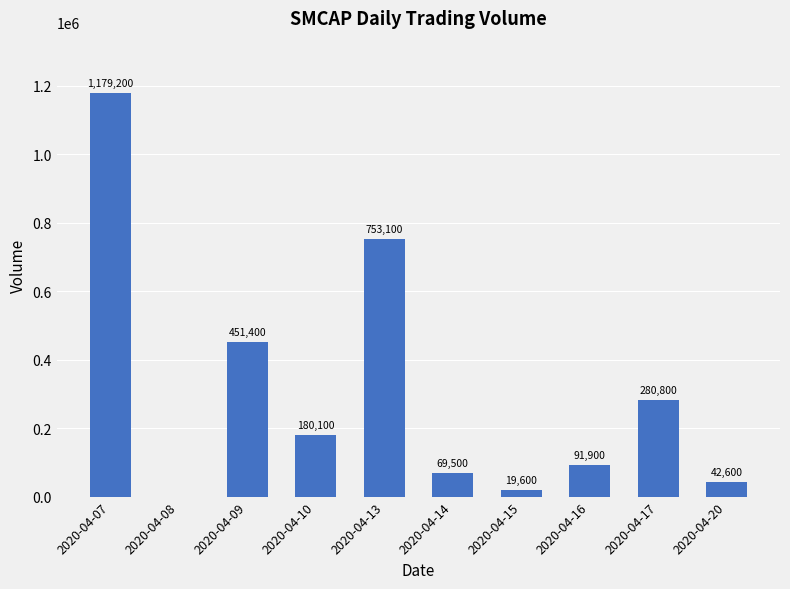

Where does the data first go above 180100?

2020-04-07